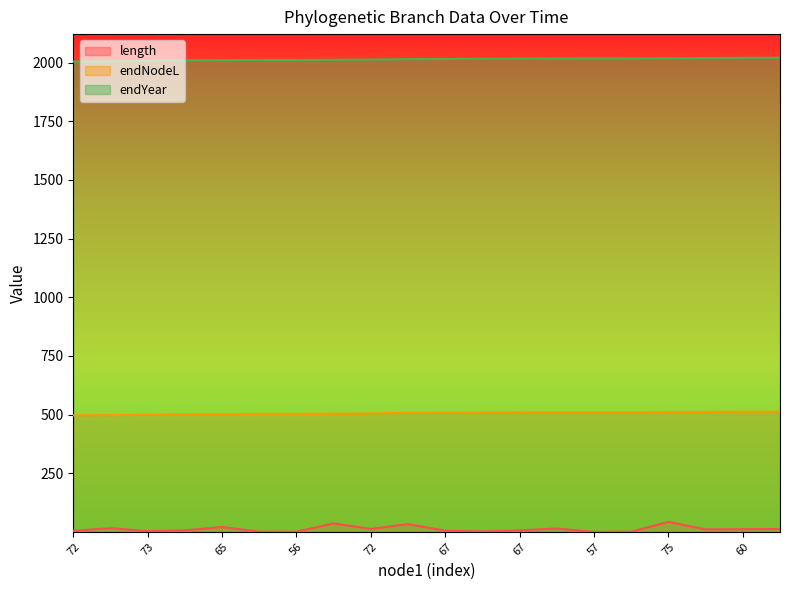

Which series has the largest range (max minus min)?

length